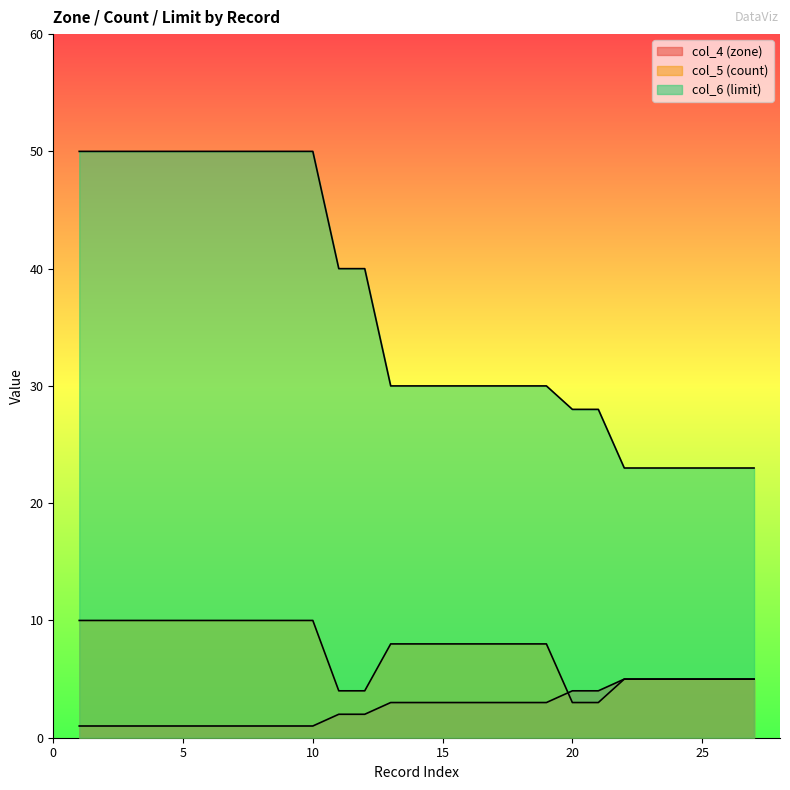

Reading left to right, what are all the values shown in this chart?

col_4 (zone): 1	1	1	1	1	1	1	1	1	1	2	2	3	3	3	3	3	3	3	4	4	5	5	5	5	5	5
col_5 (count): 10	10	10	10	10	10	10	10	10	10	4	4	8	8	8	8	8	8	8	3	3	5	5	5	5	5	5
col_6 (limit): 50	50	50	50	50	50	50	50	50	50	40	40	30	30	30	30	30	30	30	28	28	23	23	23	23	23	23